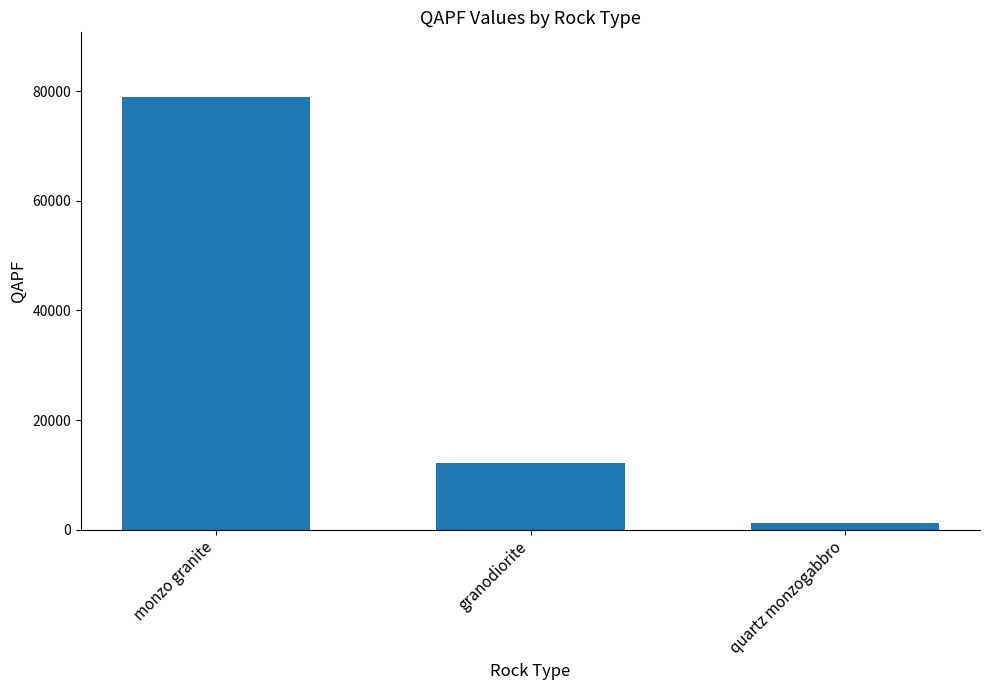

How many values are between 1228 and 78885?

3